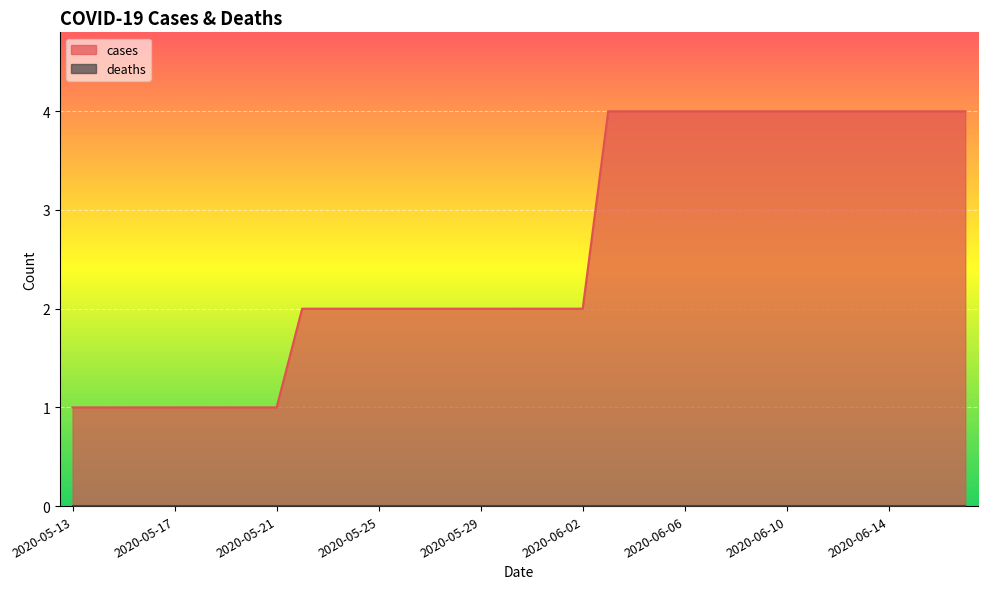

List the labels in order of value, smallest first.

2020-05-13, 2020-05-14, 2020-05-15, 2020-05-16, 2020-05-17, 2020-05-18, 2020-05-19, 2020-05-20, 2020-05-21, 2020-05-22, 2020-05-23, 2020-05-24, 2020-05-25, 2020-05-26, 2020-05-27, 2020-05-28, 2020-05-29, 2020-05-30, 2020-05-31, 2020-06-01, 2020-06-02, 2020-06-03, 2020-06-04, 2020-06-05, 2020-06-06, 2020-06-07, 2020-06-08, 2020-06-09, 2020-06-10, 2020-06-11, 2020-06-12, 2020-06-13, 2020-06-14, 2020-06-15, 2020-06-16, 2020-06-17